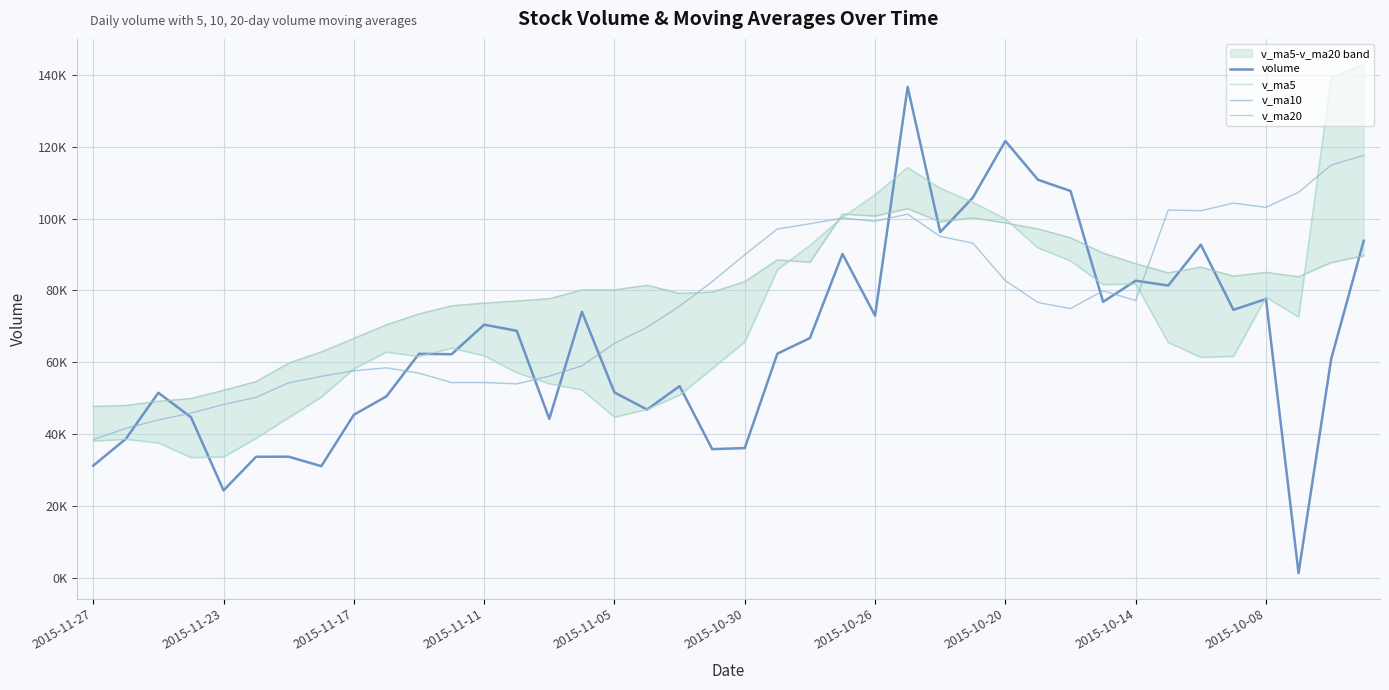

The volume series shows 76845.0 at 31. True or false?

True